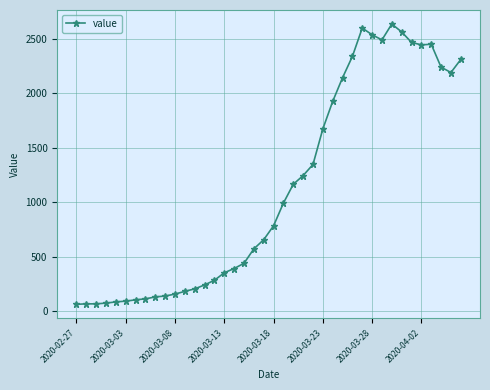

What is the difference between the maximum and second lowest values?

2574